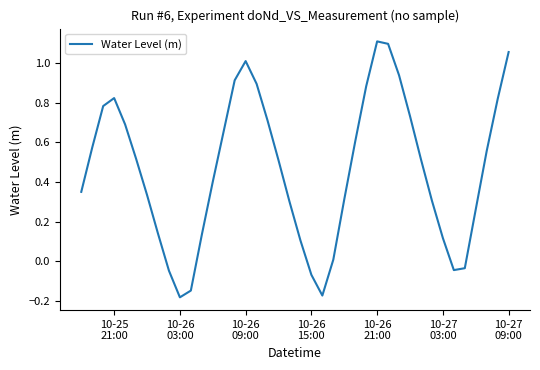

What is the difference between the maximum and minimum values?

1.3